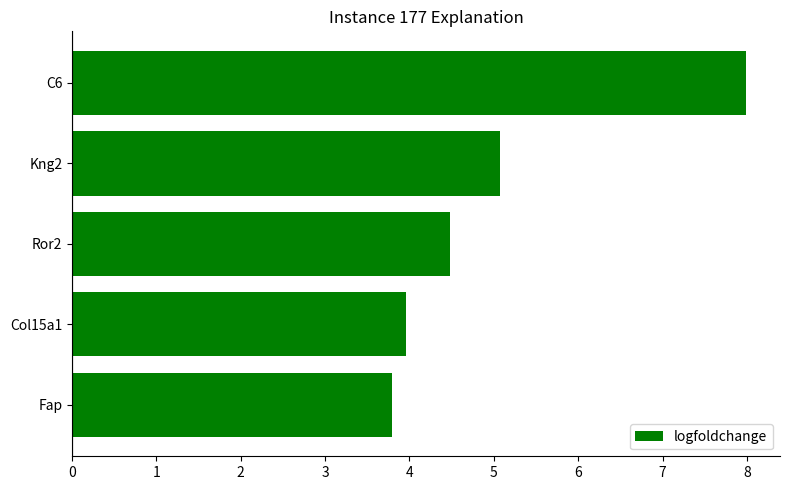

Reading top to bottom, extract all data points from this chart.

C6=8.0	Kng2=5.1	Ror2=4.5	Col15a1=4.0	Fap=3.8